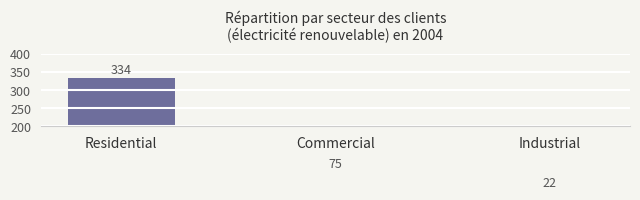

What is the change in value from Residential to Industrial?

-312